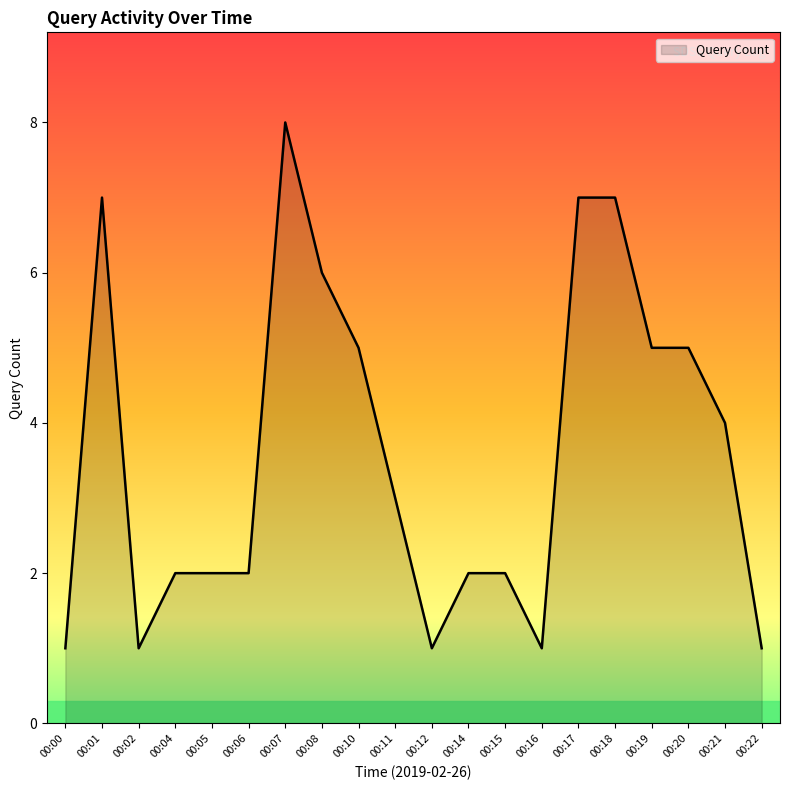

What is the maximum value shown in the chart?

8